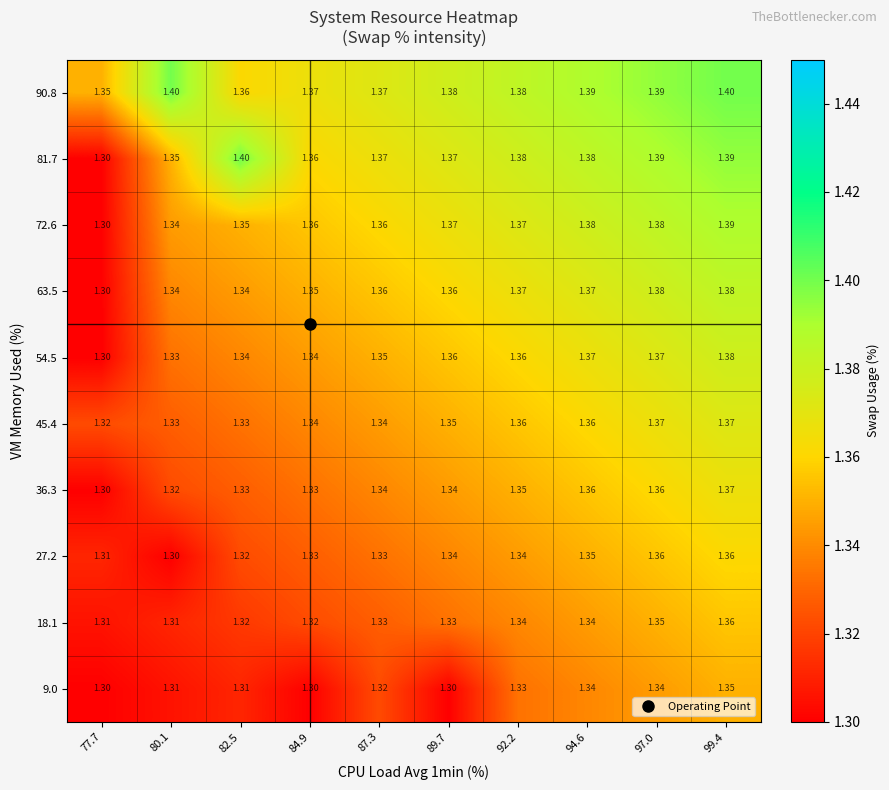

Is the value of 45.4 at 89.7 greater than the value of 18.1 at 92.2?

Yes